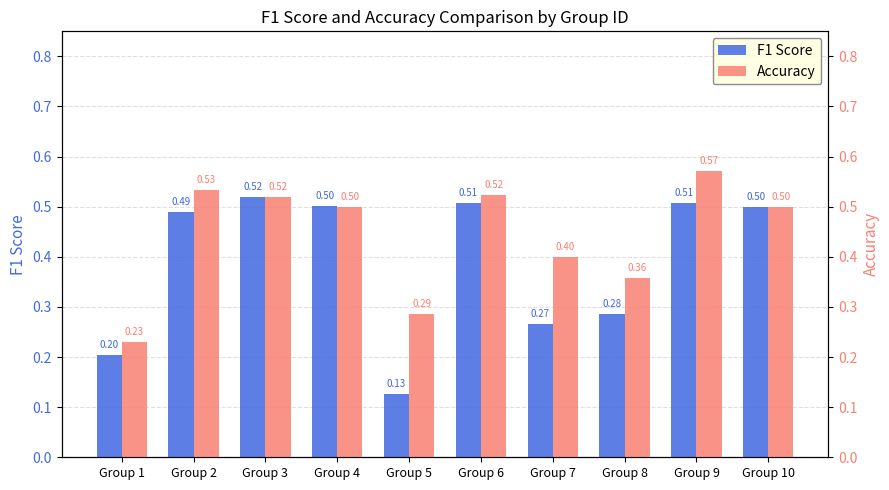

What is the highest value of the Accuracy series?

0.6